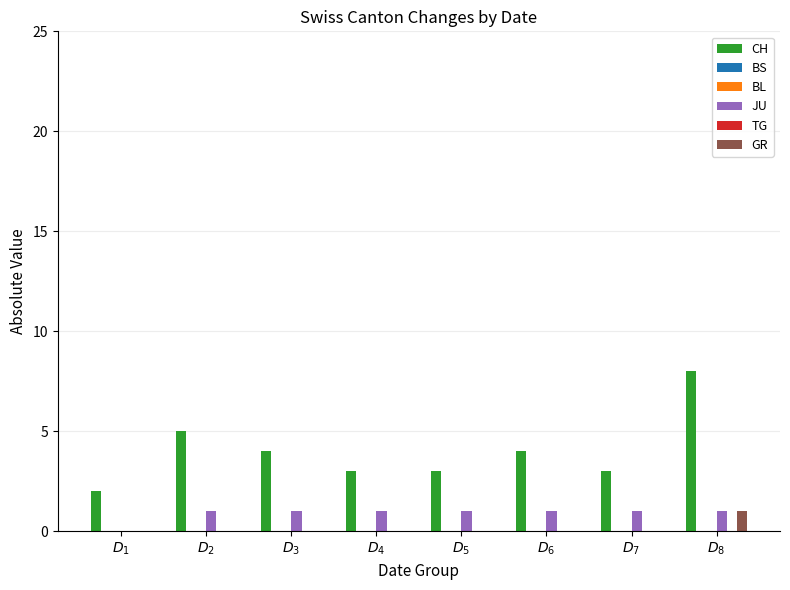

Which series has the largest total across all categories?

CH